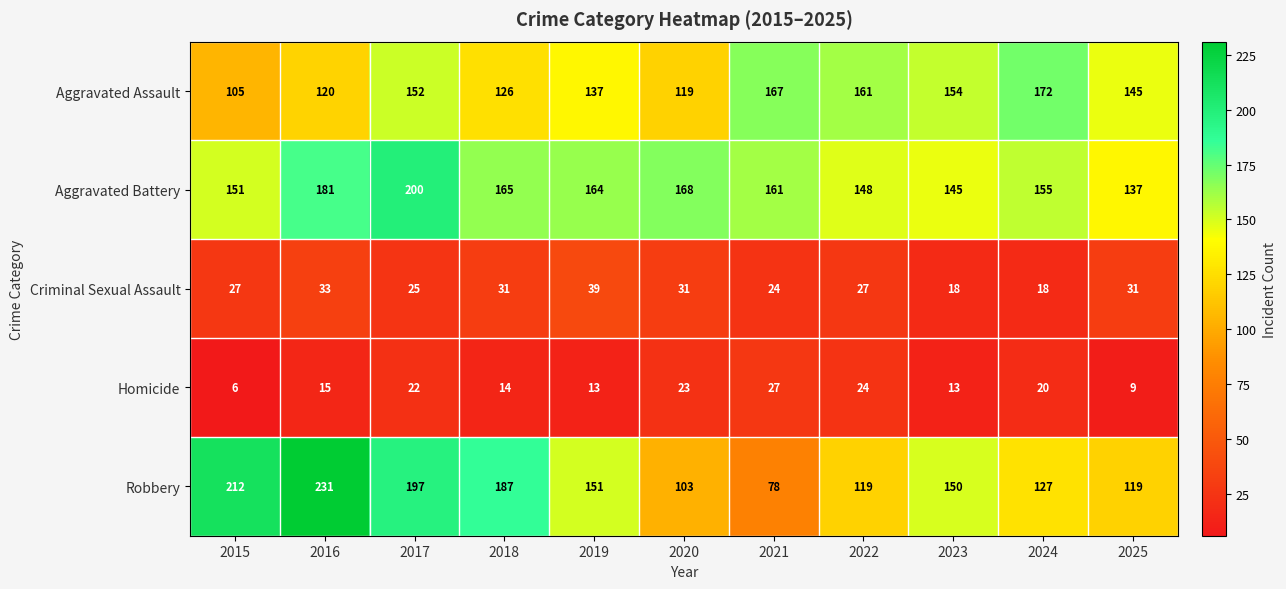

True or false: Aggravated Battery has a value of 145 at 2023.

True